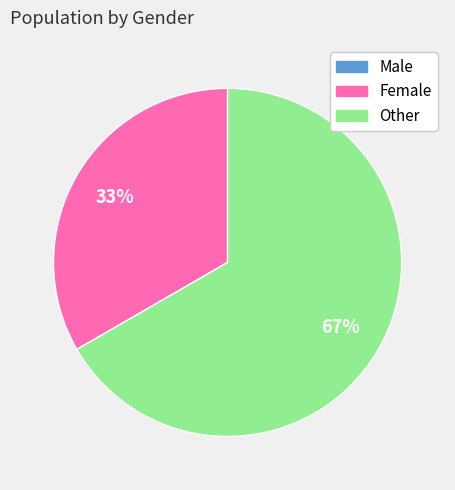

The Female slice represents 28% of the pie. True or false?

False